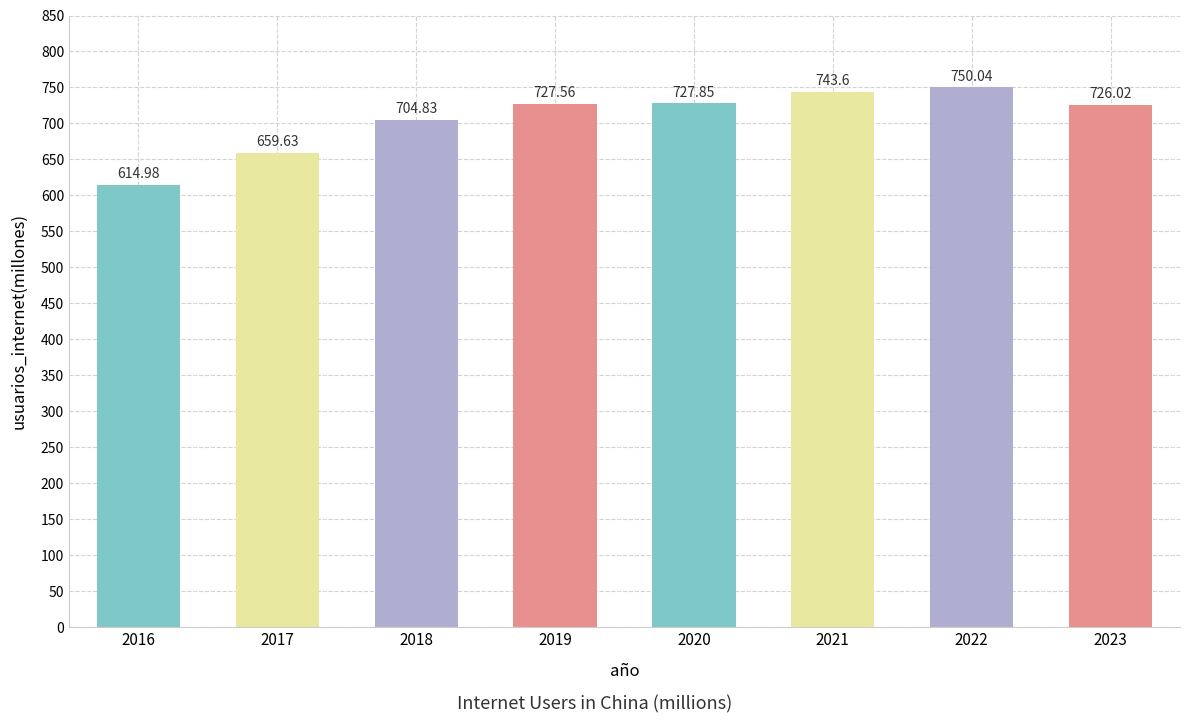

List the labels in order of value, largest first.

2022, 2021, 2020, 2019, 2023, 2018, 2017, 2016